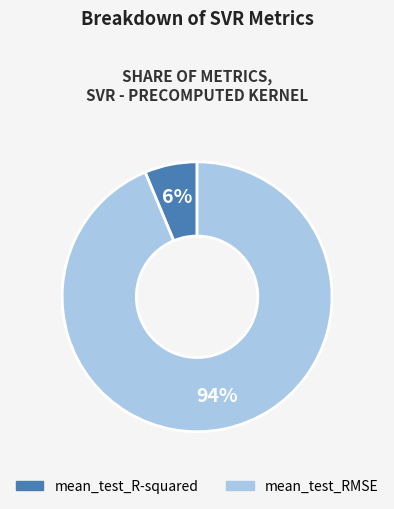

To the nearest percent, what is the combined percentage of mean_test_RMSE and mean_test_R-squared?

100%